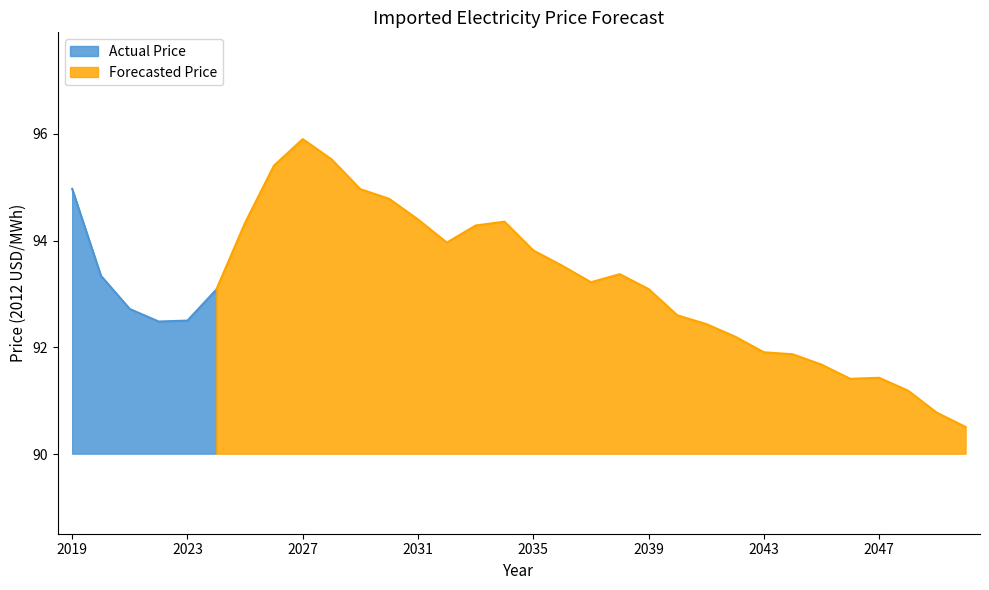

Reading right to left, list all the values displayed in this chart.

2050=90.5	2049=90.8	2048=91.2	2047=91.4	2046=91.4	2045=91.7	2044=91.9	2043=91.9	2042=92.2	2041=92.4	2040=92.6	2039=93.1	2038=93.4	2037=93.2	2036=93.5	2035=93.8	2034=94.4	2033=94.3	2032=94.0	2031=94.4	2030=94.8	2029=95.0	2028=95.5	2027=95.9	2026=95.4	2025=94.3	2024=93.1	2023=92.5	2022=92.5	2021=92.7	2020=93.3	2019=95.0